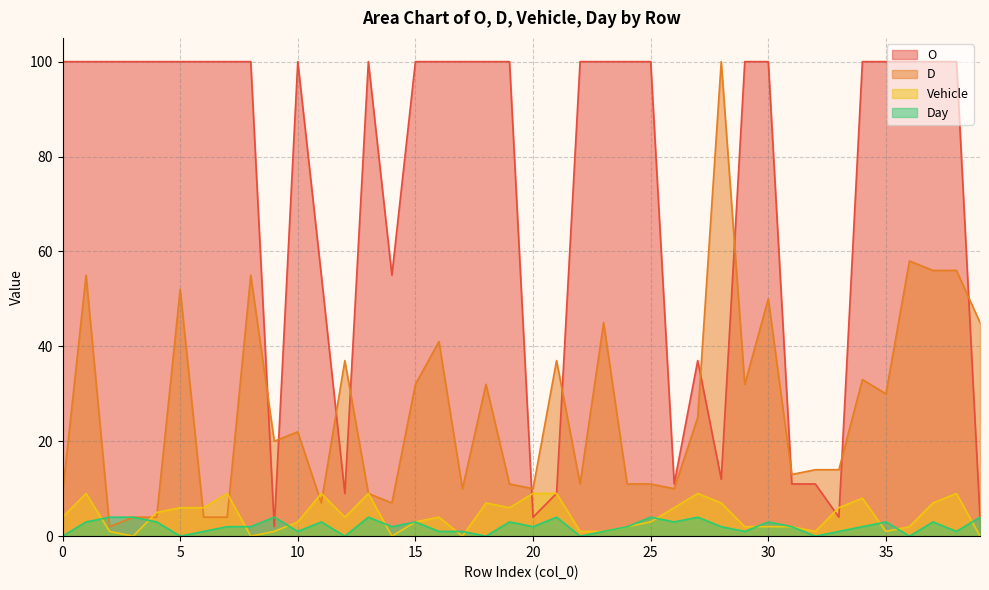

What are all the series names shown in the legend?

O, D, Vehicle, Day